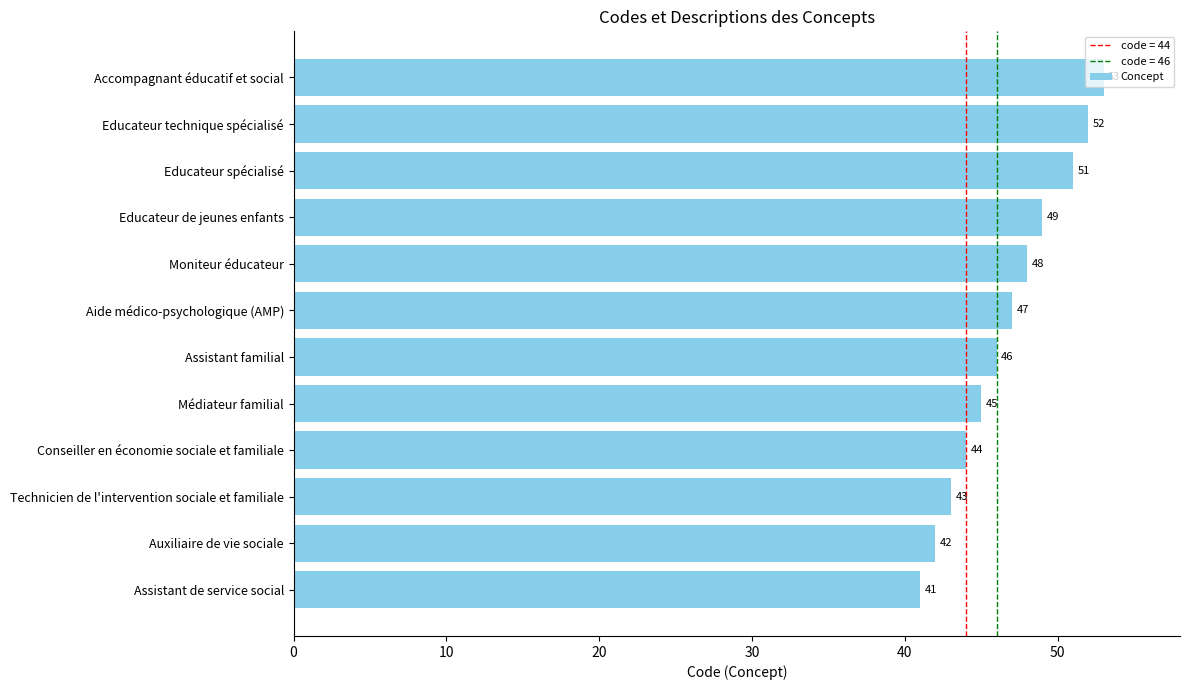

What is the difference between the maximum and minimum values?

12